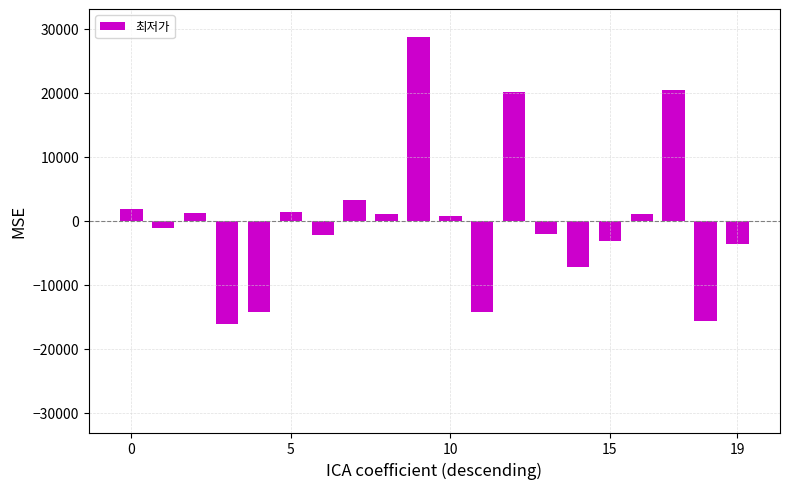

What is the greatest value displayed?

28801